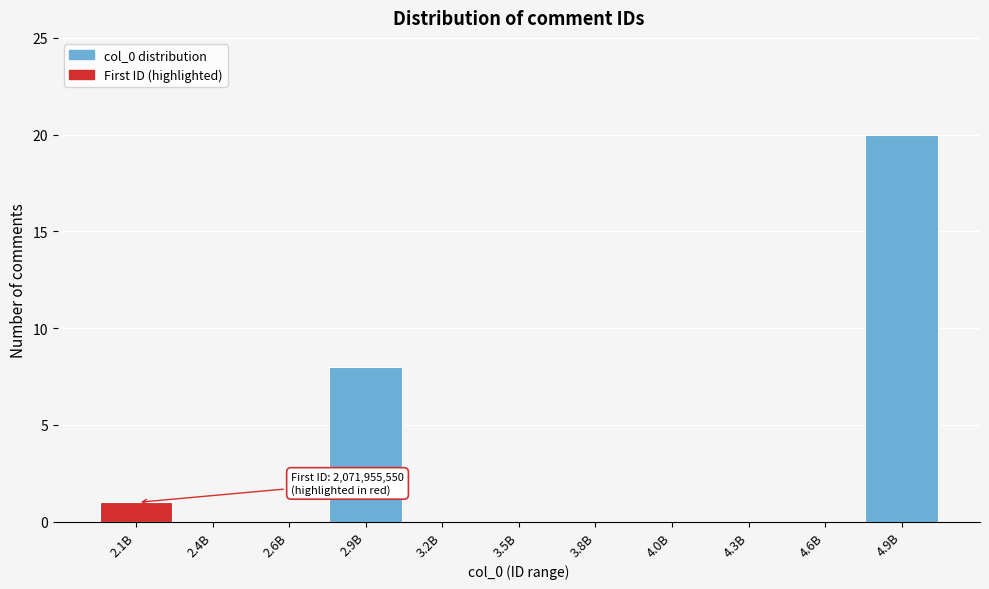

Reading left to right, extract all data points from this chart.

2.1B=1	2.4B=0	2.6B=0	2.9B=8	3.2B=0	3.5B=0	3.8B=0	4.0B=0	4.3B=0	4.6B=0	4.9B=20